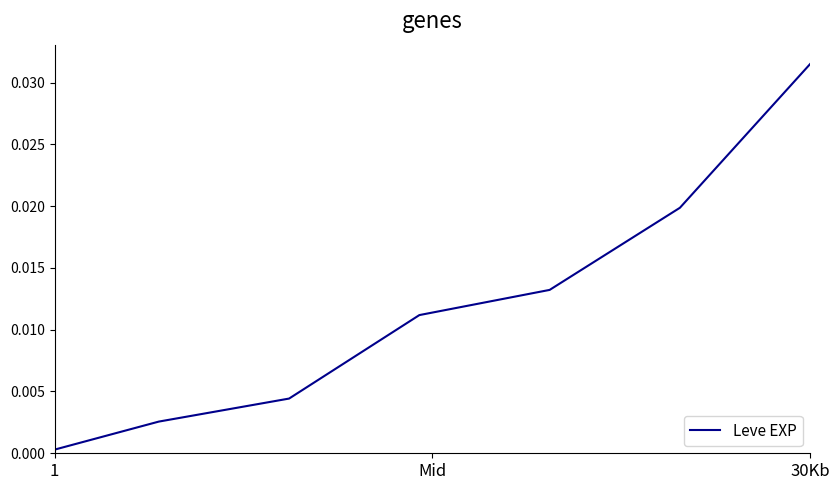

True or false: there are more than 2 points higher than both neighbors.

False